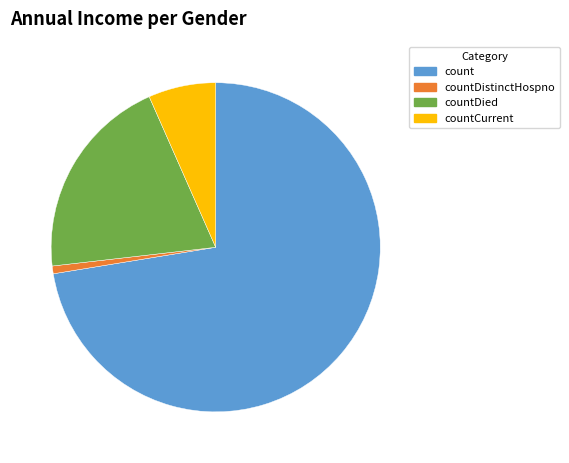

What is the smallest slice in the pie chart?

countDistinctHospno